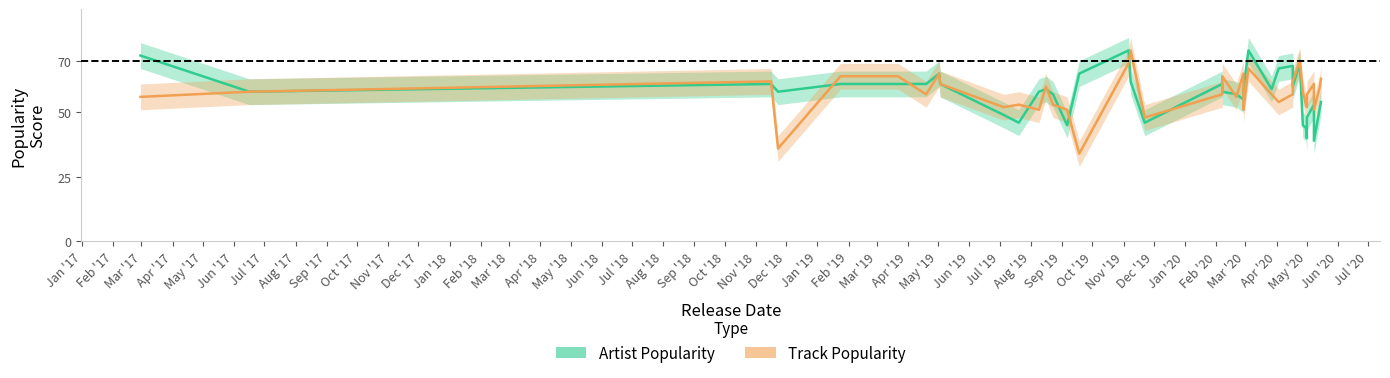

Reading left to right, what are all the values shown in this chart?

Artist_Popularity_center: 2019-08-23=57	2020-05-15=54	2019-03-22=61	2020-05-08=53	2020-04-24=69	2020-05-14=52	2020-02-07=58	2020-04-27=45	2020-03-04=74	2020-05-01=48	2019-05-03=61	2020-04-17=68	2020-02-21=57	2020-02-28=55	2020-05-01=40	2017-06-16=58	2020-04-30=44	2020-04-17=68	2018-11-23=58	2020-05-08=39	2019-11-22=46	2019-11-08=62	2019-05-02=65	2019-08-09=58	2019-07-20=46	2019-07-05=49	2018-11-16=61	2020-03-27=59	2019-01-24=61	2019-04-19=61	2020-04-17=60	2019-09-06=45	2017-02-28=72	2020-04-03=67	2019-11-06=74	2020-02-07=61	2020-02-28=58	2020-02-28=59	2019-08-16=59	2019-09-18=65
Artist_Popularity_upper: 2019-08-23=62	2020-05-15=59	2019-03-22=66	2020-05-08=58	2020-04-24=74	2020-05-14=57	2020-02-07=63	2020-04-27=50	2020-03-04=79	2020-05-01=53	2019-05-03=66	2020-04-17=73	2020-02-21=62	2020-02-28=60	2020-05-01=45	2017-06-16=63	2020-04-30=49	2020-04-17=73	2018-11-23=63	2020-05-08=44	2019-11-22=51	2019-11-08=67	2019-05-02=70	2019-08-09=63	2019-07-20=51	2019-07-05=54	2018-11-16=66	2020-03-27=64	2019-01-24=66	2019-04-19=66	2020-04-17=65	2019-09-06=50	2017-02-28=77	2020-04-03=72	2019-11-06=79	2020-02-07=66	2020-02-28=63	2020-02-28=64	2019-08-16=64	2019-09-18=70
Artist_Popularity_lower: 2019-08-23=52	2020-05-15=49	2019-03-22=56	2020-05-08=48	2020-04-24=64	2020-05-14=47	2020-02-07=53	2020-04-27=40	2020-03-04=69	2020-05-01=43	2019-05-03=56	2020-04-17=63	2020-02-21=52	2020-02-28=50	2020-05-01=35	2017-06-16=53	2020-04-30=39	2020-04-17=63	2018-11-23=53	2020-05-08=34	2019-11-22=41	2019-11-08=57	2019-05-02=60	2019-08-09=53	2019-07-20=41	2019-07-05=44	2018-11-16=56	2020-03-27=54	2019-01-24=56	2019-04-19=56	2020-04-17=55	2019-09-06=40	2017-02-28=67	2020-04-03=62	2019-11-06=69	2020-02-07=56	2020-02-28=53	2020-02-28=54	2019-08-16=54	2019-09-18=60
Track_Popularity_center: 2019-08-23=53	2020-05-15=63	2019-03-22=64	2020-05-08=61	2020-04-24=70	2020-05-14=60	2020-02-07=64	2020-04-27=58	2020-03-04=67	2020-05-01=57	2019-05-03=61	2020-04-17=57	2020-02-21=56	2020-02-28=65	2020-05-01=52	2017-06-16=58	2020-04-30=53	2020-04-17=62	2018-11-23=36	2020-05-08=51	2019-11-22=48	2019-11-08=74	2019-05-02=65	2019-08-09=51	2019-07-20=53	2019-07-05=52	2018-11-16=62	2020-03-27=57	2019-01-24=64	2019-04-19=57	2020-04-17=62	2019-09-06=51	2017-02-28=56	2020-04-03=54	2019-11-06=69	2020-02-07=57	2020-02-28=52	2020-02-28=51	2019-08-16=60	2019-09-18=34
Track_Popularity_upper: 2019-08-23=58	2020-05-15=68	2019-03-22=69	2020-05-08=66	2020-04-24=75	2020-05-14=65	2020-02-07=69	2020-04-27=63	2020-03-04=72	2020-05-01=62	2019-05-03=66	2020-04-17=62	2020-02-21=61	2020-02-28=70	2020-05-01=57	2017-06-16=63	2020-04-30=58	2020-04-17=67	2018-11-23=41	2020-05-08=56	2019-11-22=53	2019-11-08=79	2019-05-02=70	2019-08-09=56	2019-07-20=58	2019-07-05=57	2018-11-16=67	2020-03-27=62	2019-01-24=69	2019-04-19=62	2020-04-17=67	2019-09-06=56	2017-02-28=61	2020-04-03=59	2019-11-06=74	2020-02-07=62	2020-02-28=57	2020-02-28=56	2019-08-16=65	2019-09-18=39
Track_Popularity_lower: 2019-08-23=48	2020-05-15=58	2019-03-22=59	2020-05-08=56	2020-04-24=65	2020-05-14=55	2020-02-07=59	2020-04-27=53	2020-03-04=62	2020-05-01=52	2019-05-03=56	2020-04-17=52	2020-02-21=51	2020-02-28=60	2020-05-01=47	2017-06-16=53	2020-04-30=48	2020-04-17=57	2018-11-23=31	2020-05-08=46	2019-11-22=43	2019-11-08=69	2019-05-02=60	2019-08-09=46	2019-07-20=48	2019-07-05=47	2018-11-16=57	2020-03-27=52	2019-01-24=59	2019-04-19=52	2020-04-17=57	2019-09-06=46	2017-02-28=51	2020-04-03=49	2019-11-06=64	2020-02-07=52	2020-02-28=47	2020-02-28=46	2019-08-16=55	2019-09-18=29